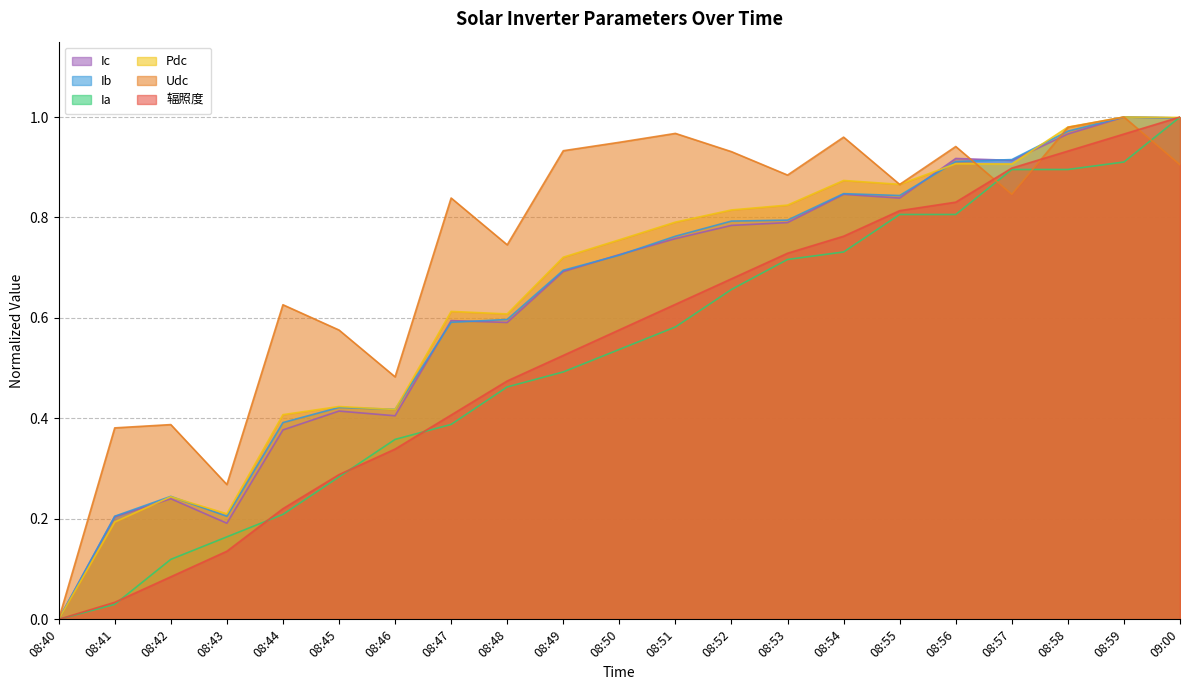

How many interior local peaks does the Ib series have?

4